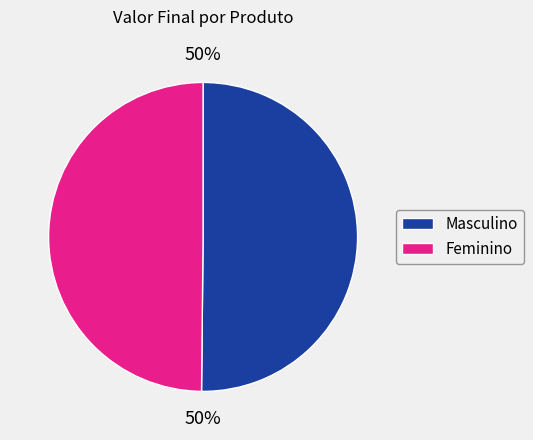

To the nearest percent, what is the combined percentage of Masculino and Feminino?

100%